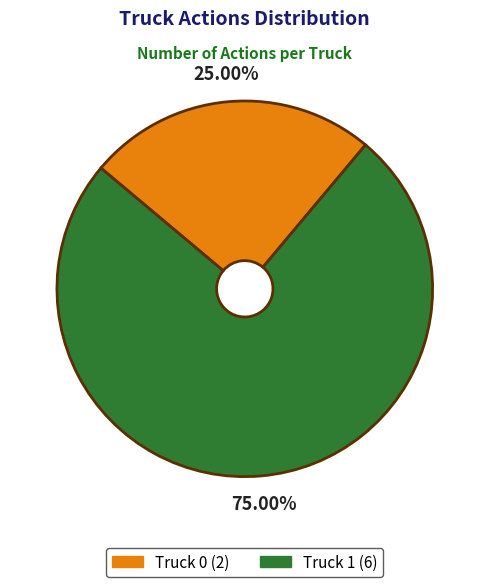

Does Truck 1 account for over 50% of the chart?

Yes